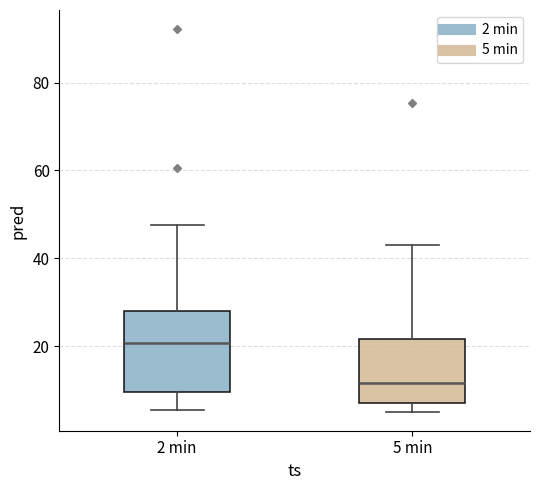

Reading left to right, transcribe this box plot: for each box, give where its median line is, the range the box spans, and where its two whiskers end, as read against the y-axis. The values are not printed on the chart, so give them approximately, as read against the axis.

2 min: median 20, box 10 to 28, whiskers 6 to 48
5 min: median 12, box 8 to 22, whiskers 6 to 44